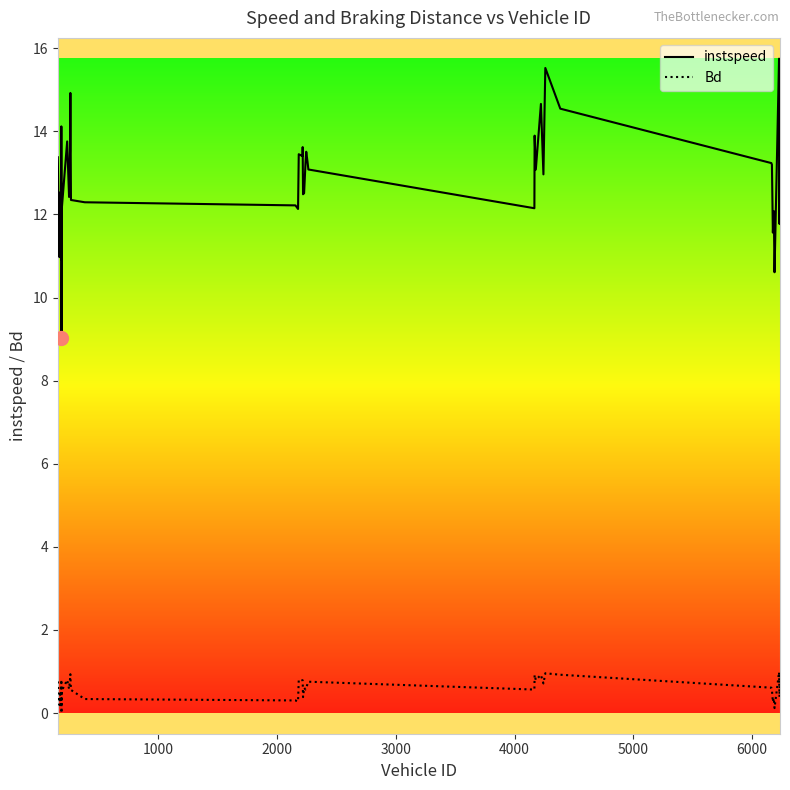

In instspeed, how many points are higher than both neighbors (excluding endpoints)?

12